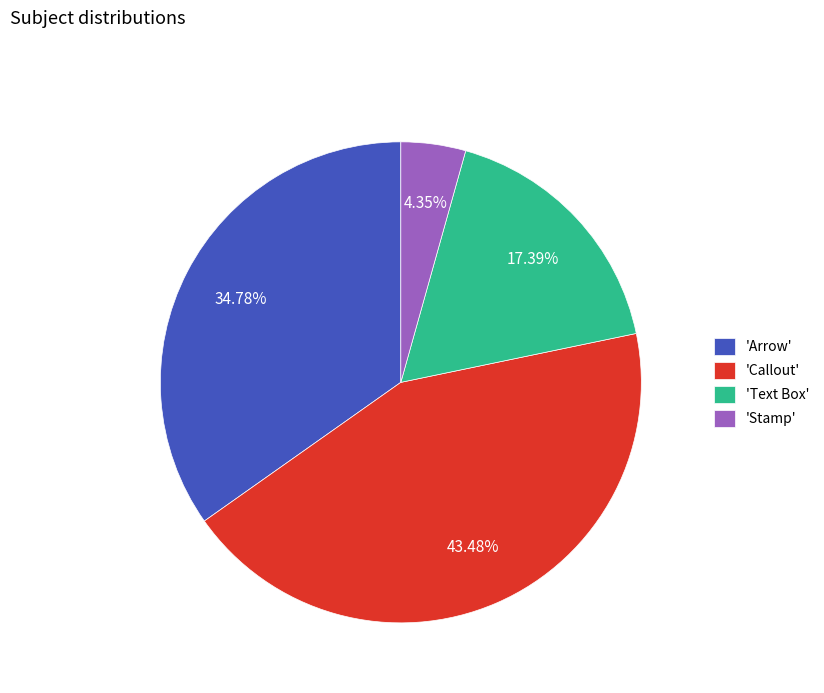

Which has a higher value, 'Stamp' or 'Callout'?

'Callout'